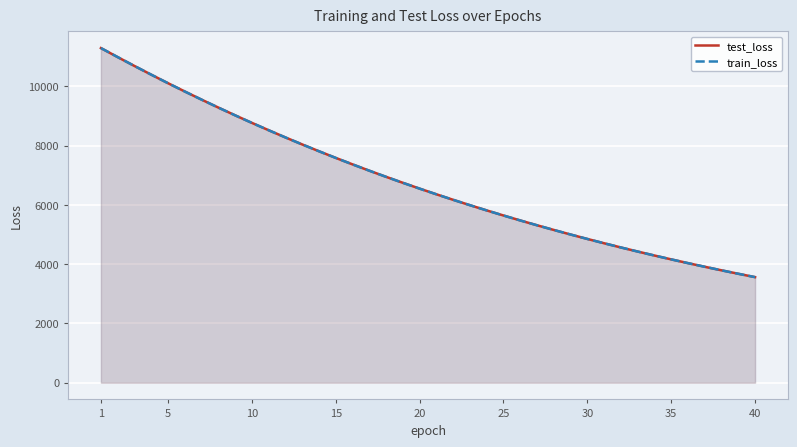

List the series in order of their overall mean, highest first.

test_loss, train_loss